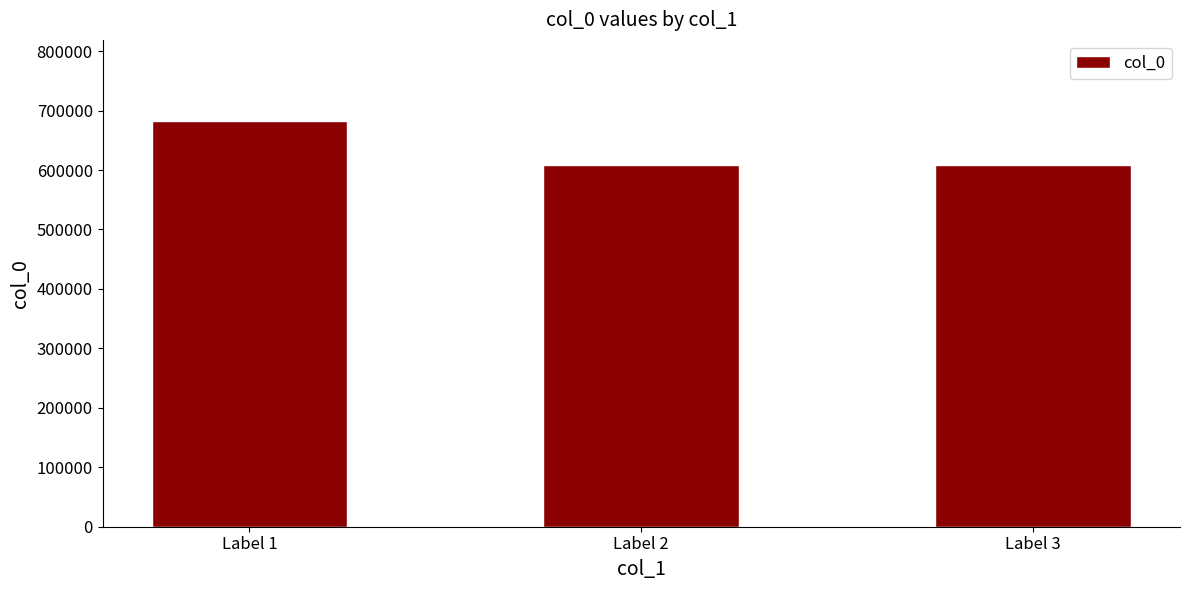

What is the greatest value displayed?

682452